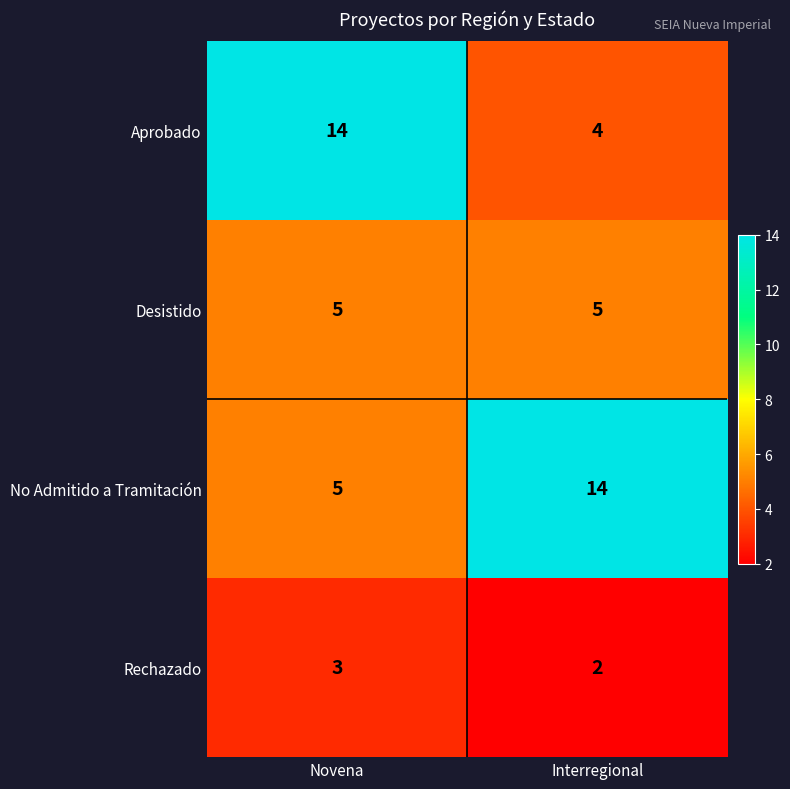

Which category has the lowest value across all series?

Interregional